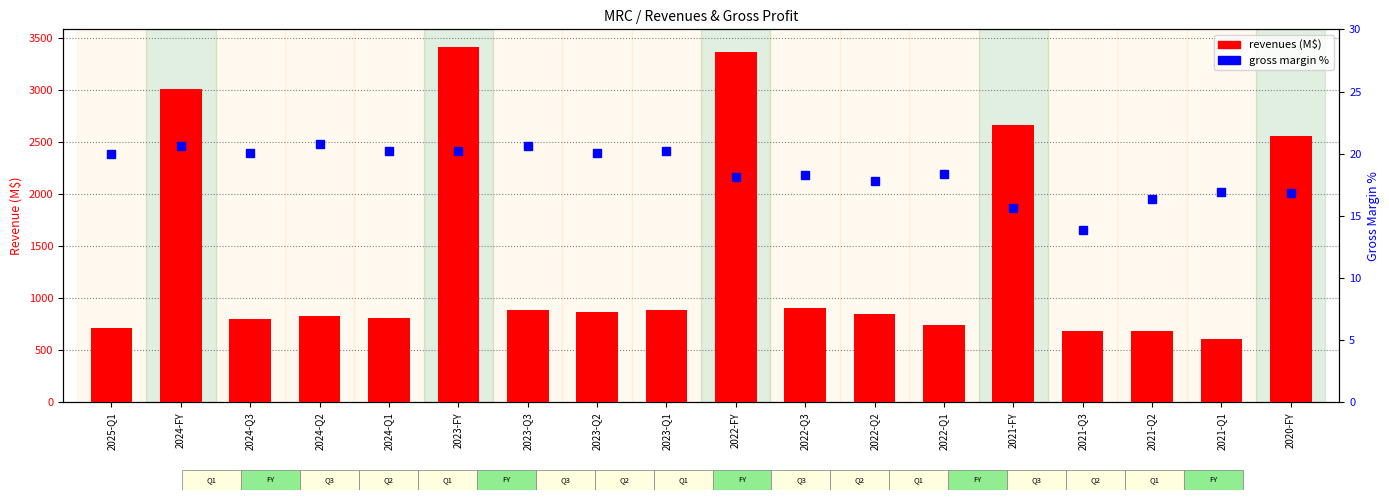

Count the number of data series in this chart.

2